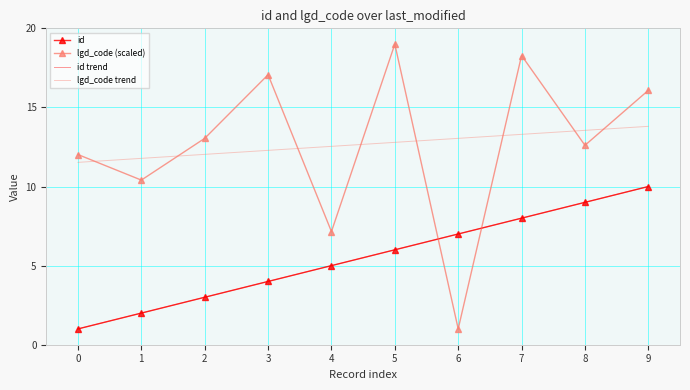

How many interior local peaks does the lgd_code (scaled) series have?

3